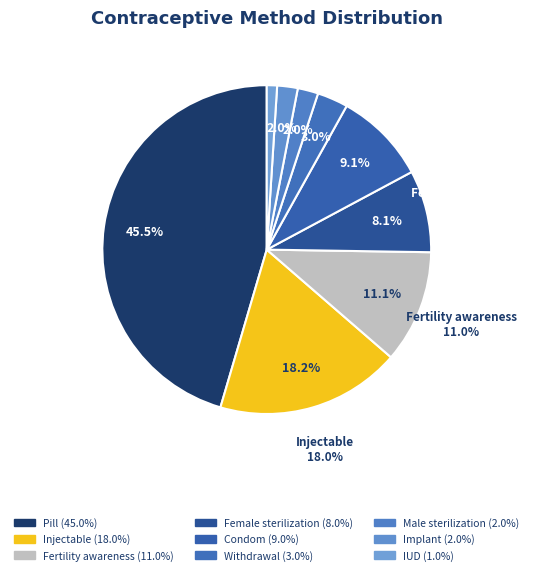

What is the total percentage of IUD and Fertility awareness?

12.1%